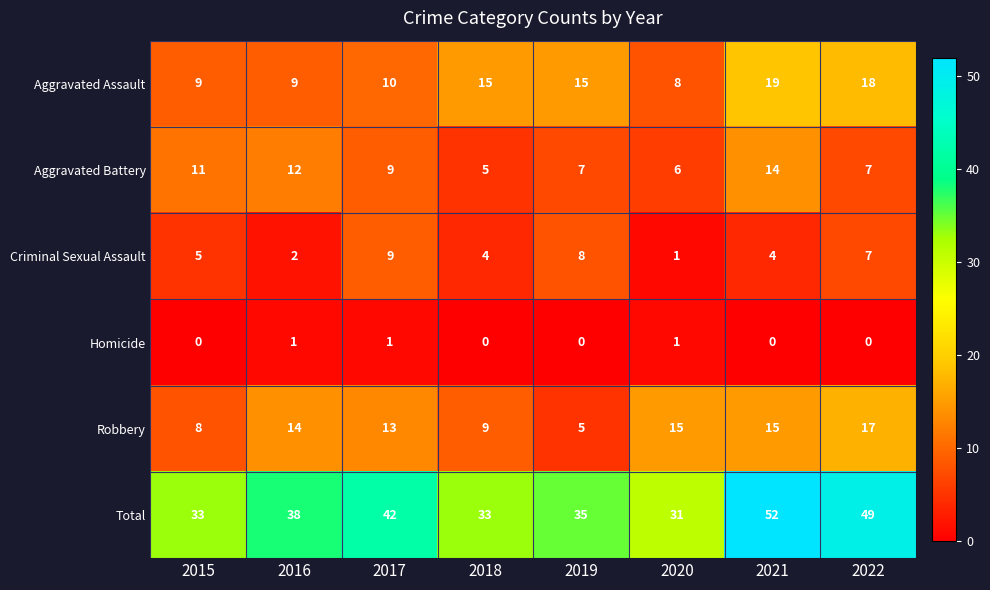

Which series changed the most between 2015 and 2021?

Total